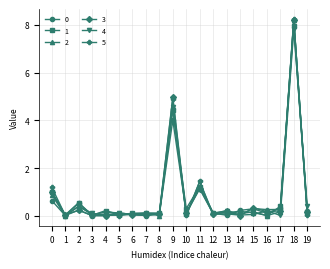

What is the sum of the 0 values at 19 and 12?

0.3